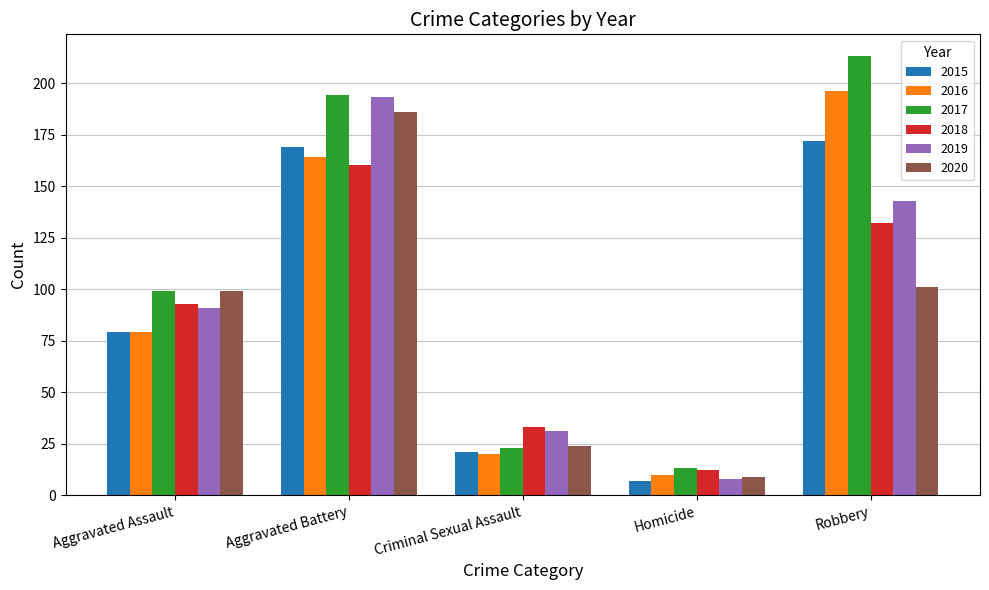

Rank the categories by 2017 value from highest to lowest.

Robbery, Aggravated Battery, Aggravated Assault, Criminal Sexual Assault, Homicide